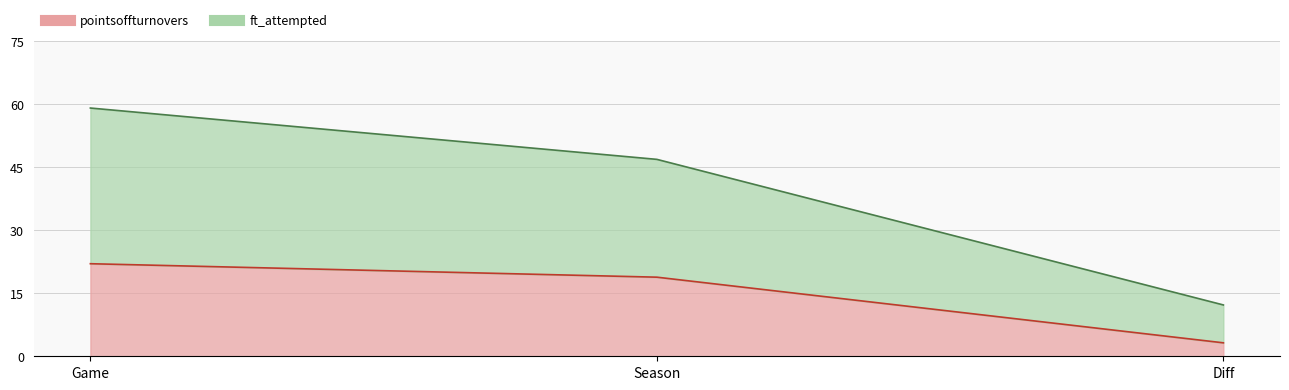

How many values in the ft_attempted series are below 46?

1